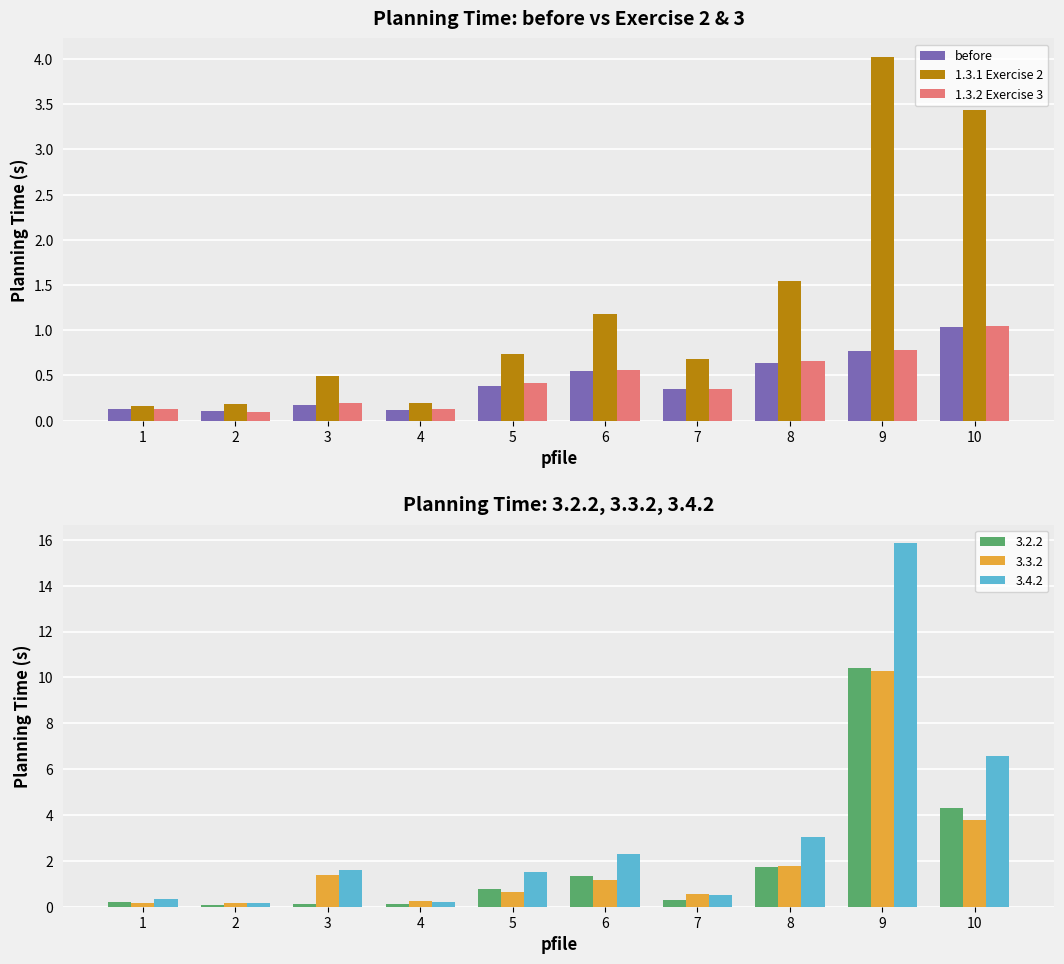

Which series changed the most between 4 and 7?

1.3.1 Exercise 2